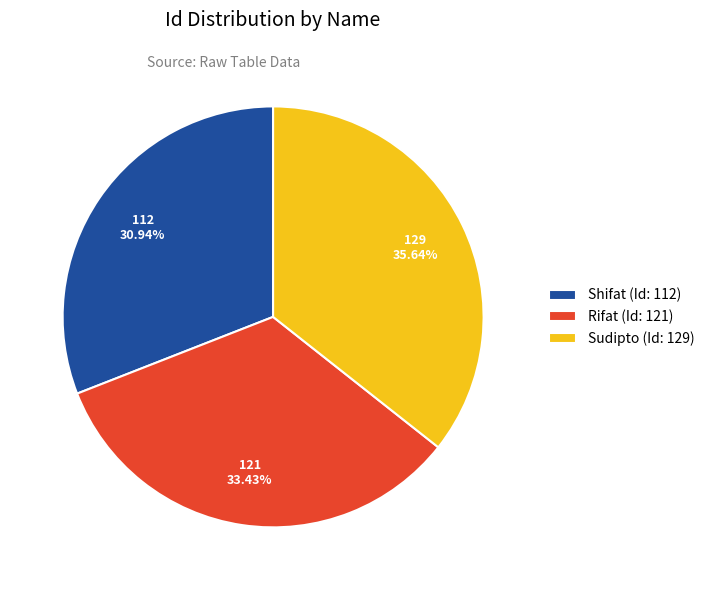

What percentage is the Shifat slice, to the nearest percent?

31%